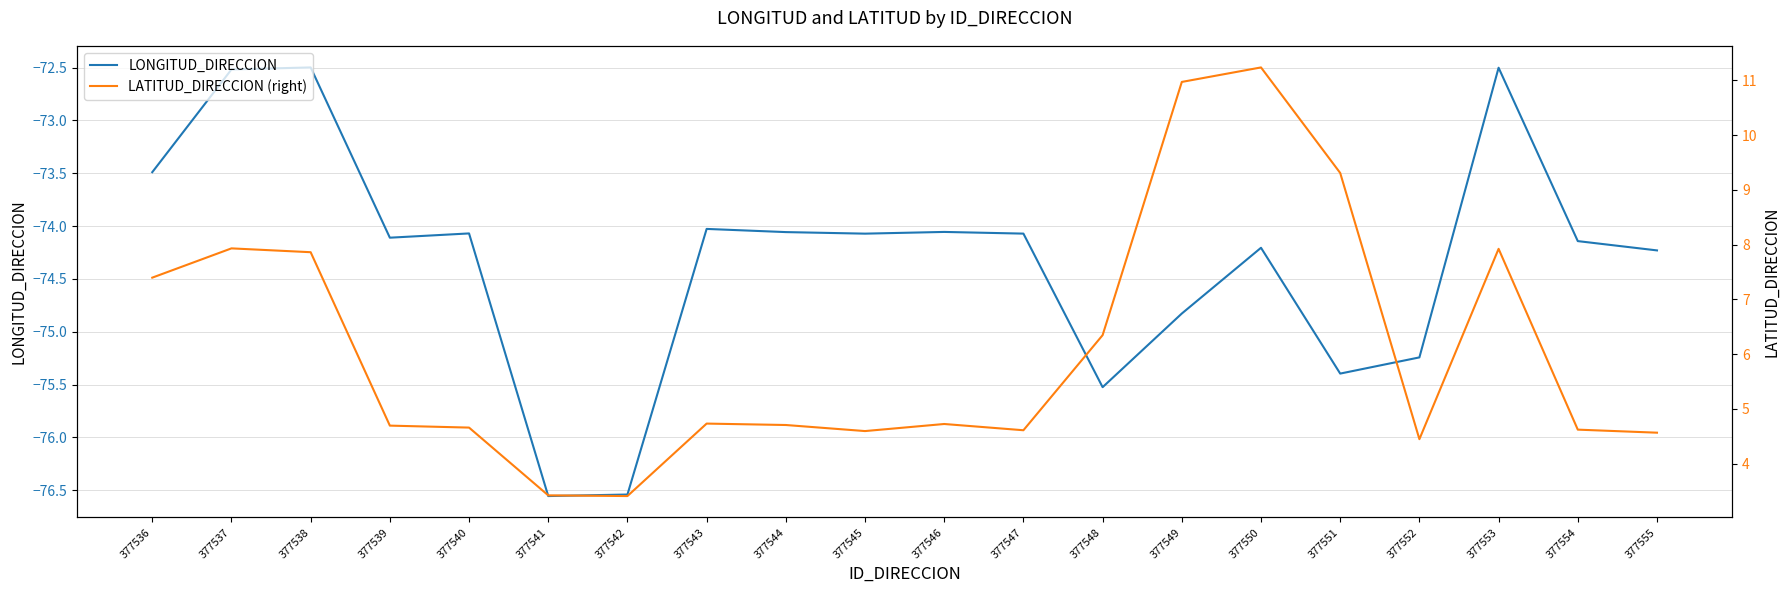

What is the value of the LONGITUD_DIRECCION point at the 1st from the left?

-73.5